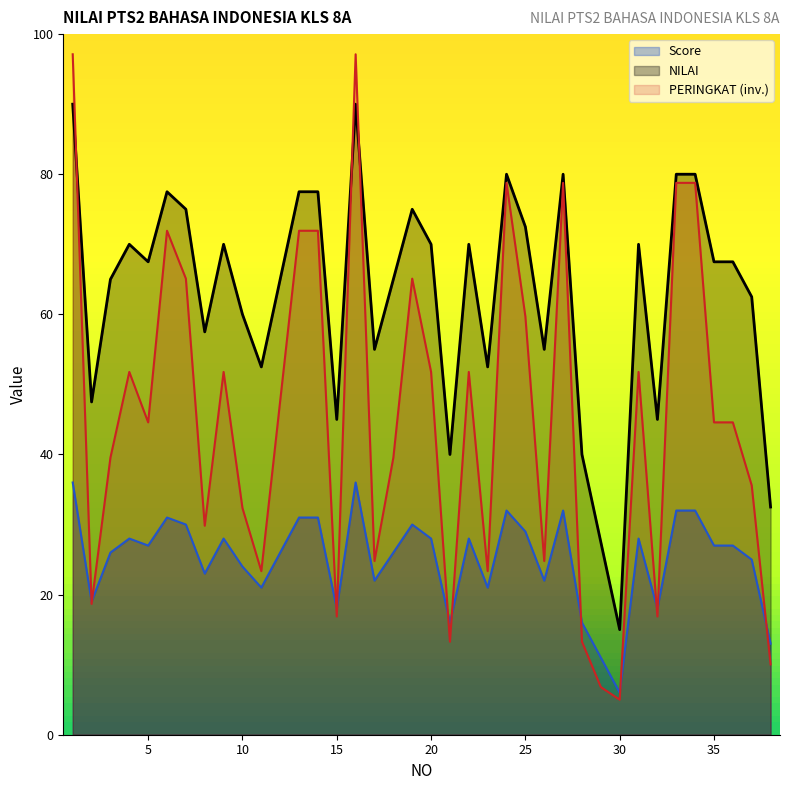

What is the minimum value for PERINGKAT?

5.0